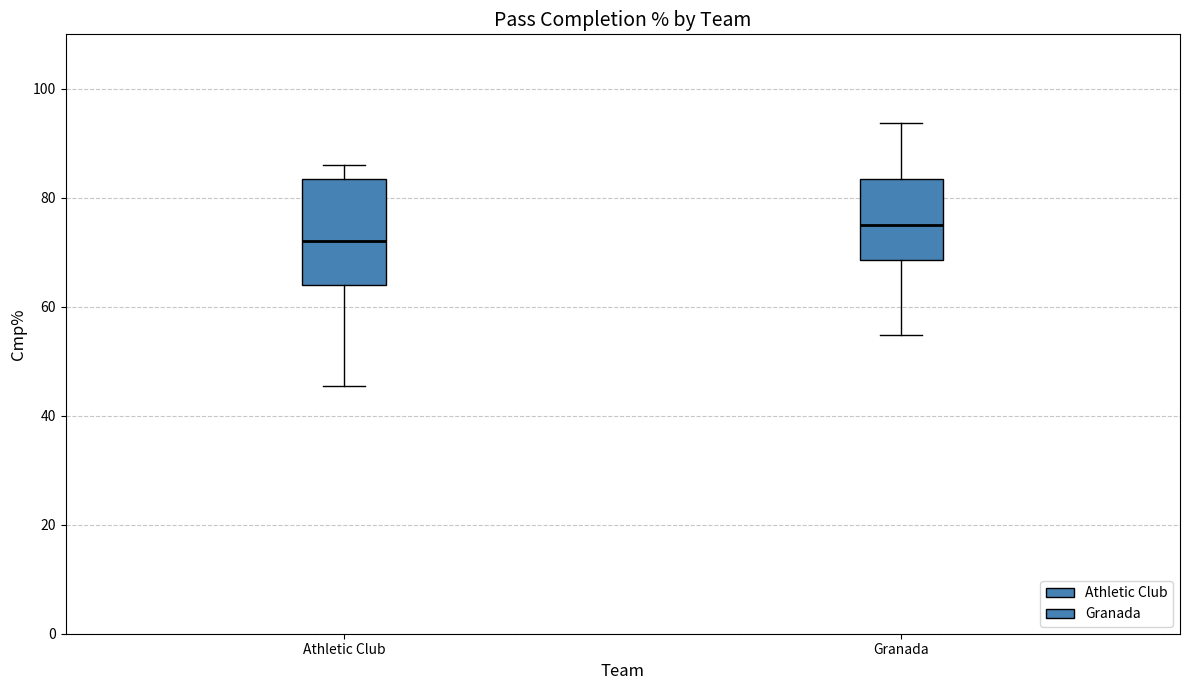

Where is the upper edge of the box for Athletic Club on the y-axis? The values are not printed on the chart, so give them approximately, as read against the axis.

84